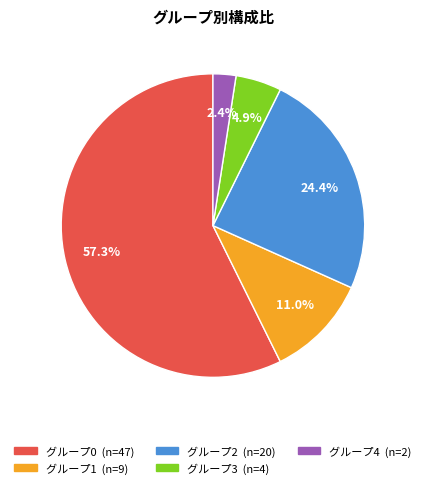

To the nearest percent, what is the average slice percentage?

20%